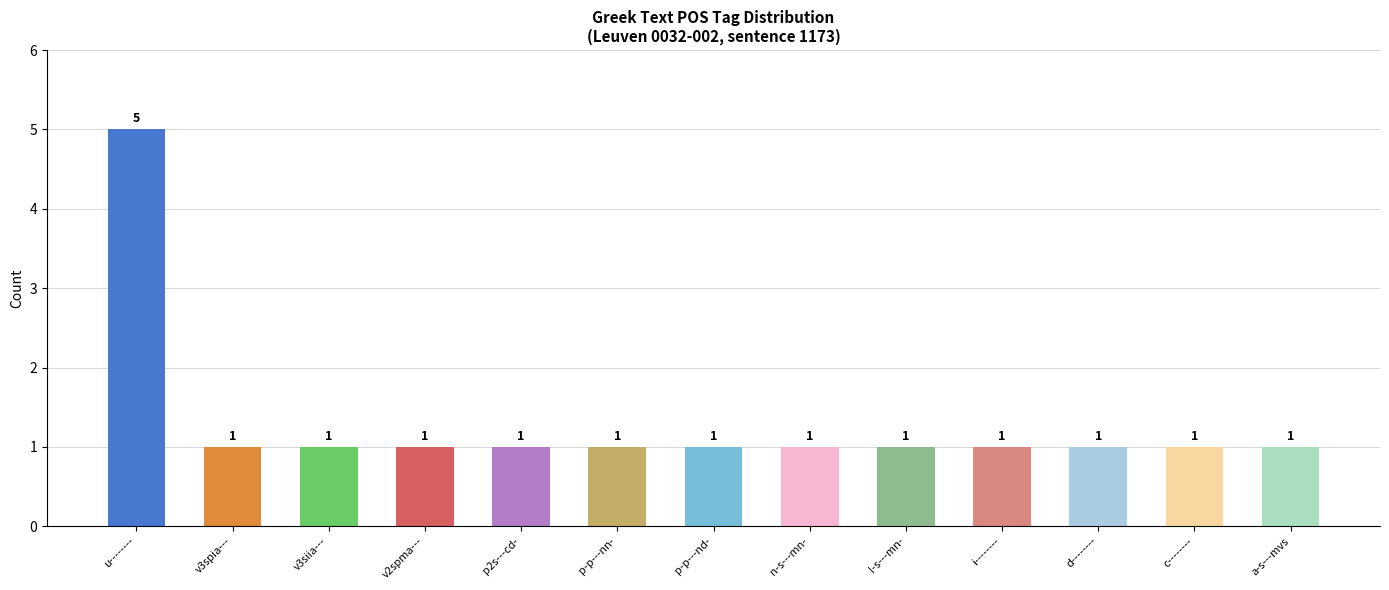

Reading right to left, list all the values displayed in this chart.

a-s---mvs=1	c--------=1	d--------=1	i--------=1	l-s---mn-=1	n-s---mn-=1	p-p---nd-=1	p-p---nn-=1	p2s---cd-=1	v2spma---=1	v3siia---=1	v3spia---=1	u--------=5